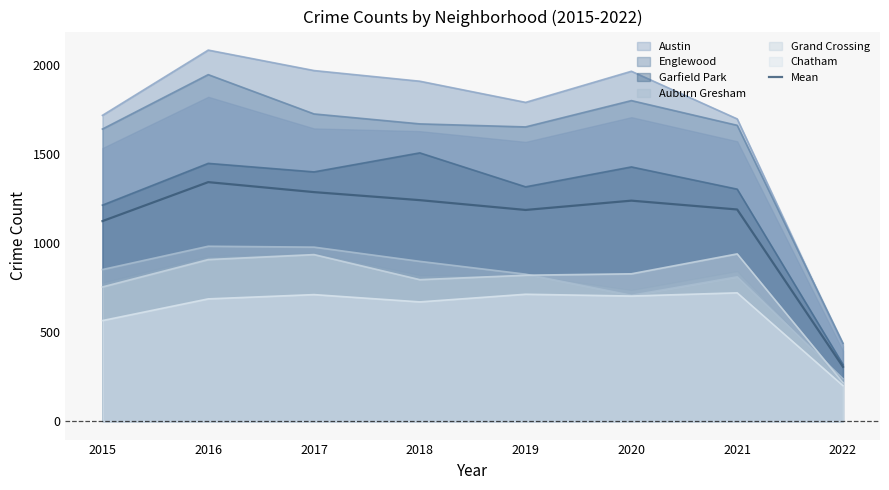

At which category does the data reach its first local valley?

2019